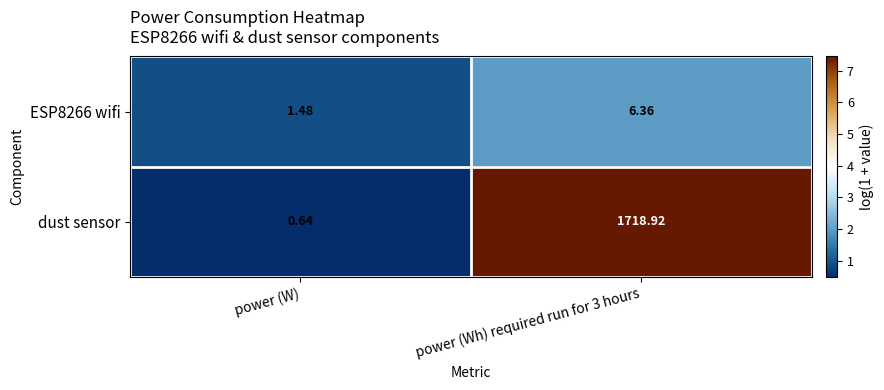

Where is dust sensor nearest to the value 859?

power (W)